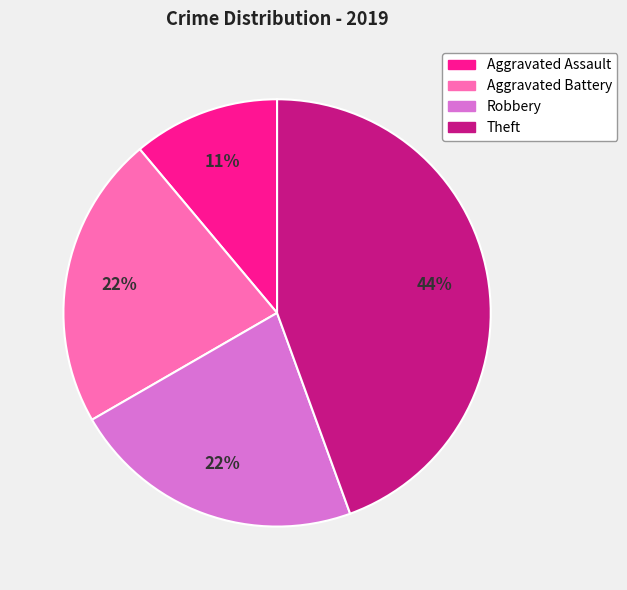

To the nearest percent, what portion does Robbery represent?

22%